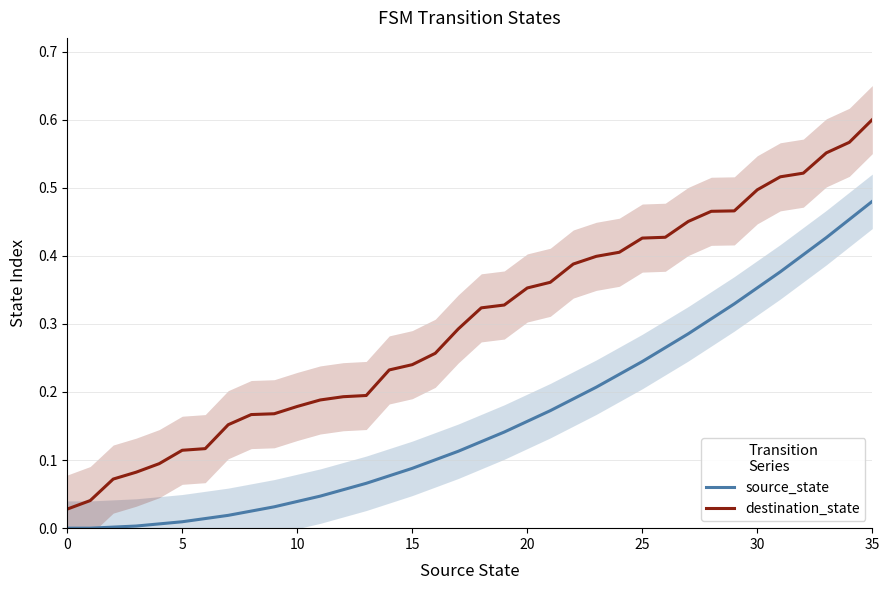

How many lines are shown in the chart?

2